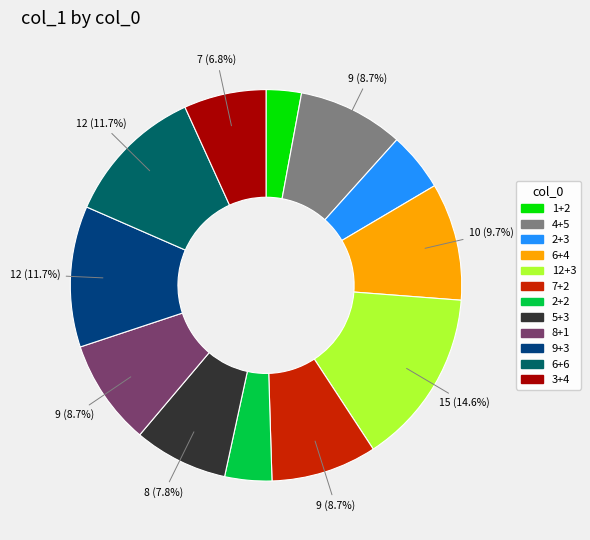

Does any single category account for the majority?

No